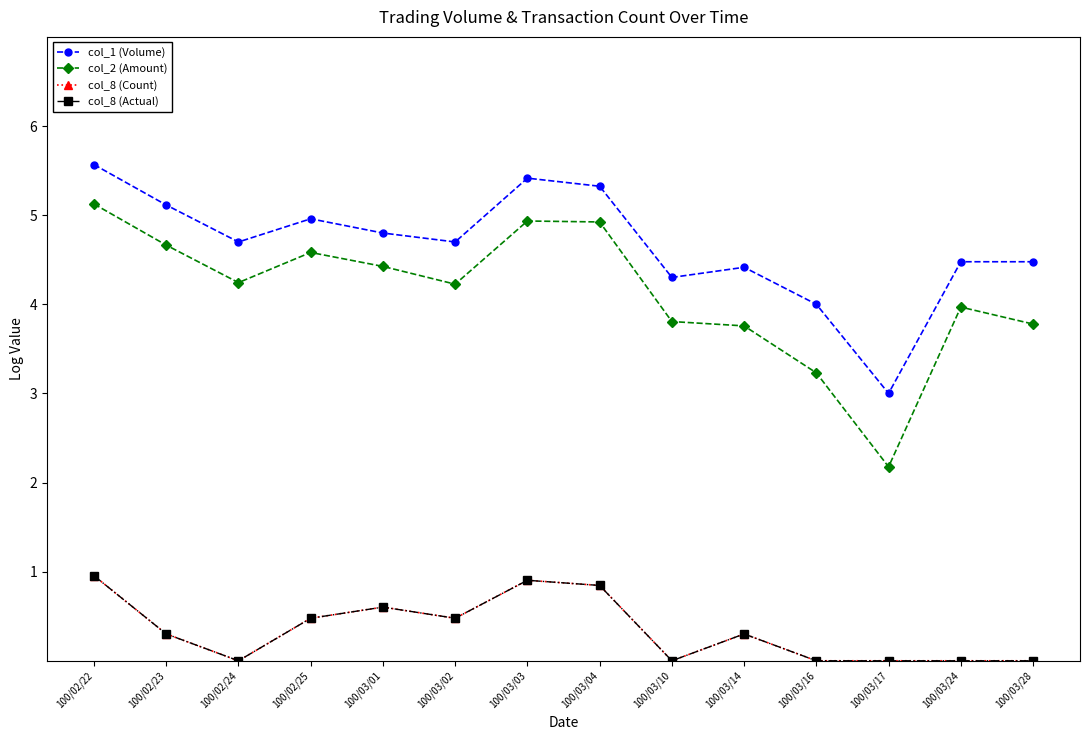

How many values in the col_1 (Volume) series exceed 4?

12